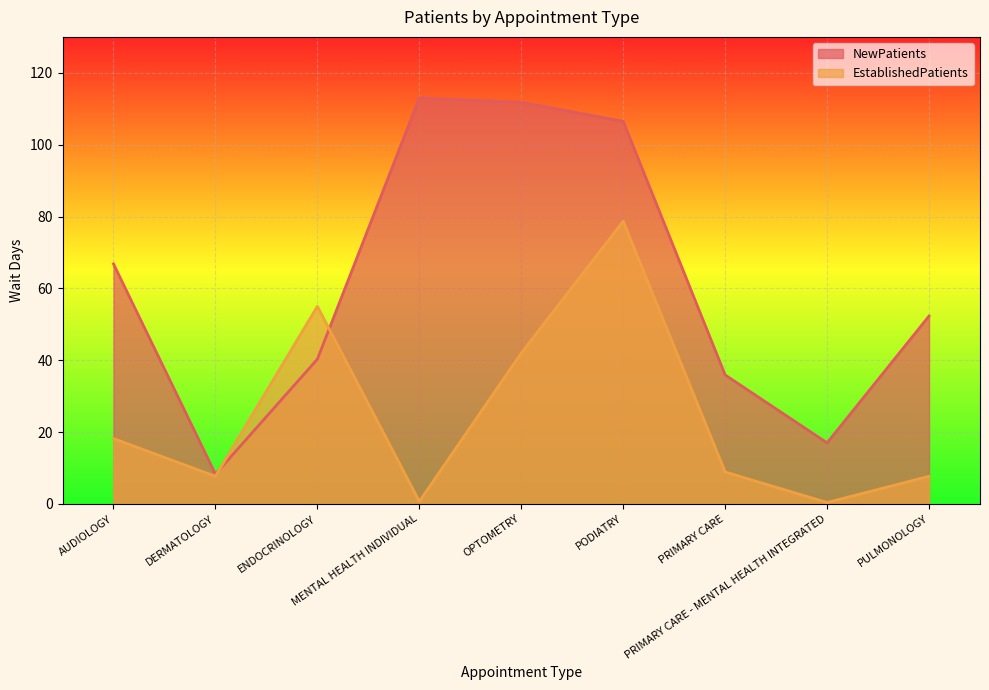

Between which two adjacent categories do NewPatients and EstablishedPatients first intersect?

DERMATOLOGY and ENDOCRINOLOGY